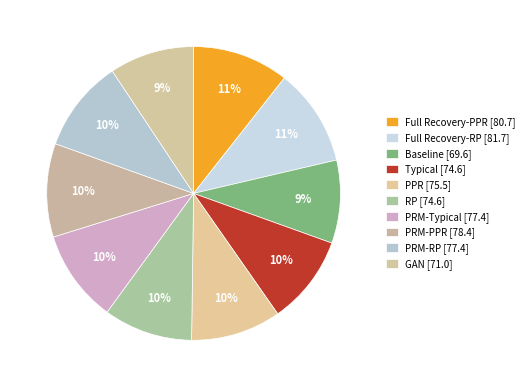

Is there a majority slice in this chart?

No